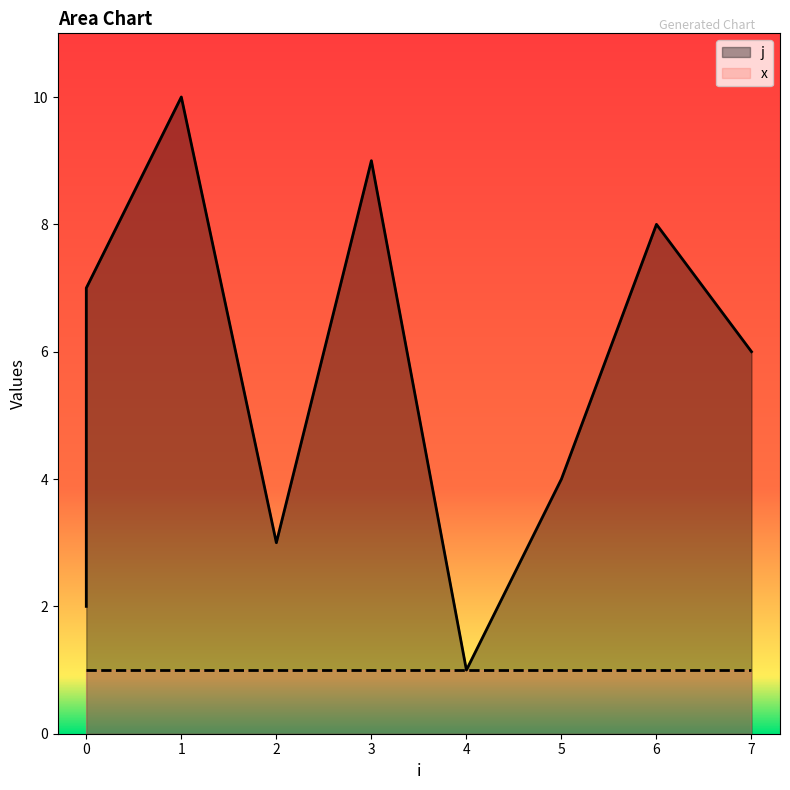

What is the minimum value shown in the chart?

1